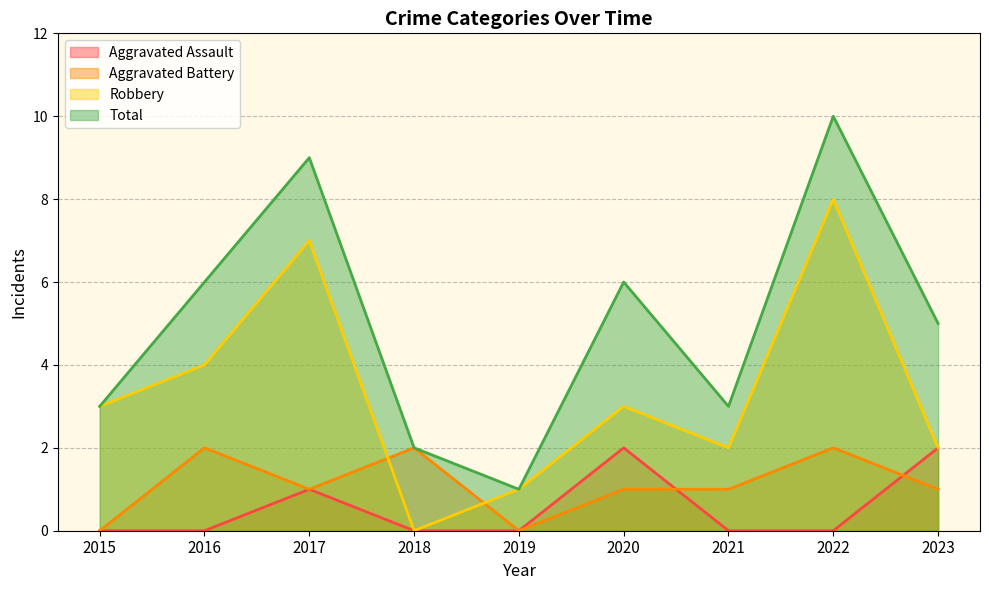

How many categories are shown in the chart?

9